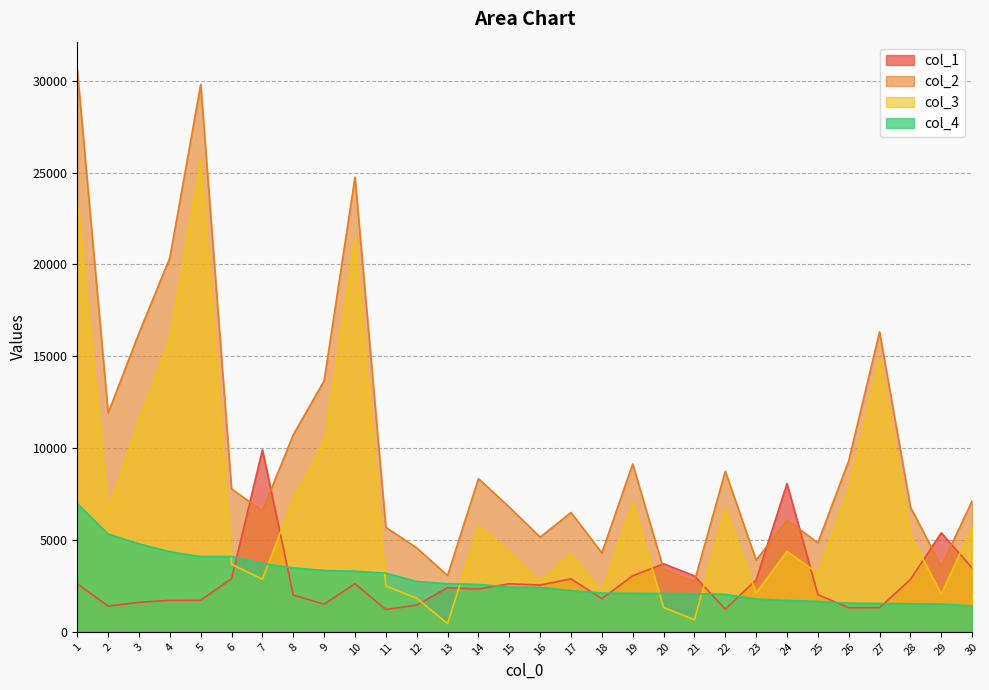

Which category has the highest value in the col_4 series?

1